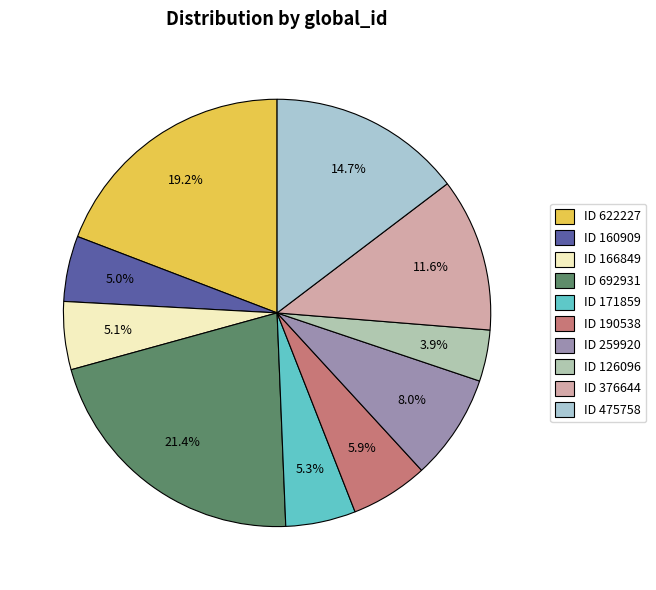

Is ID 692931 the majority of the pie?

No